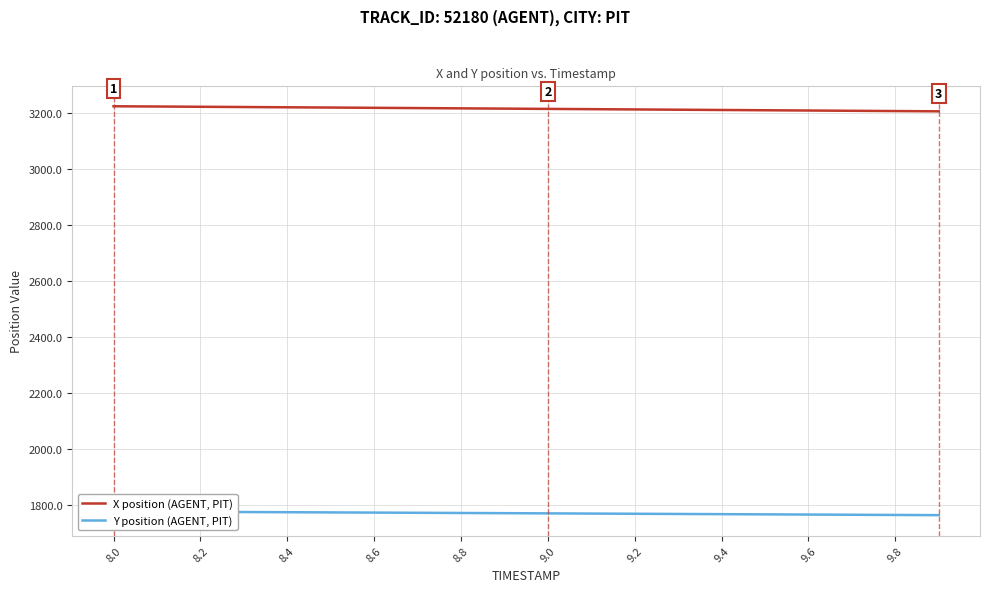

The value of X position (AGENT, PIT) at 9.8 is 5524.2. True or false?

False